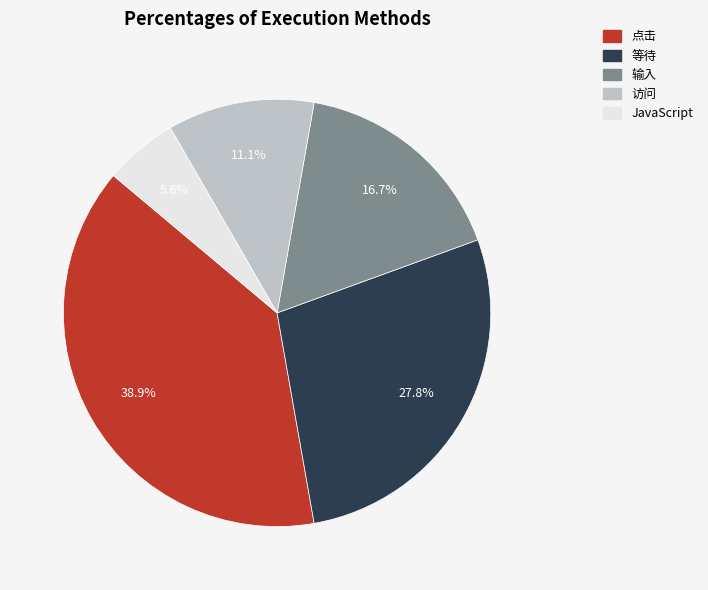

True or false: 点击 accounts for 27% of the total.

False